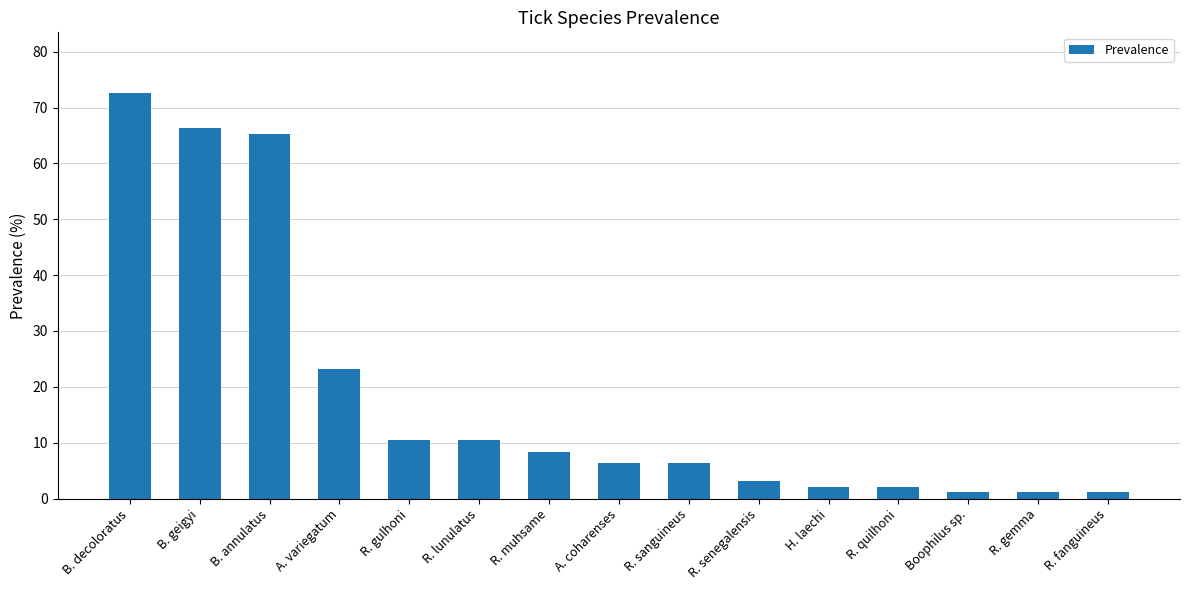

At which label does the data first exceed 6?

B. decoloratus